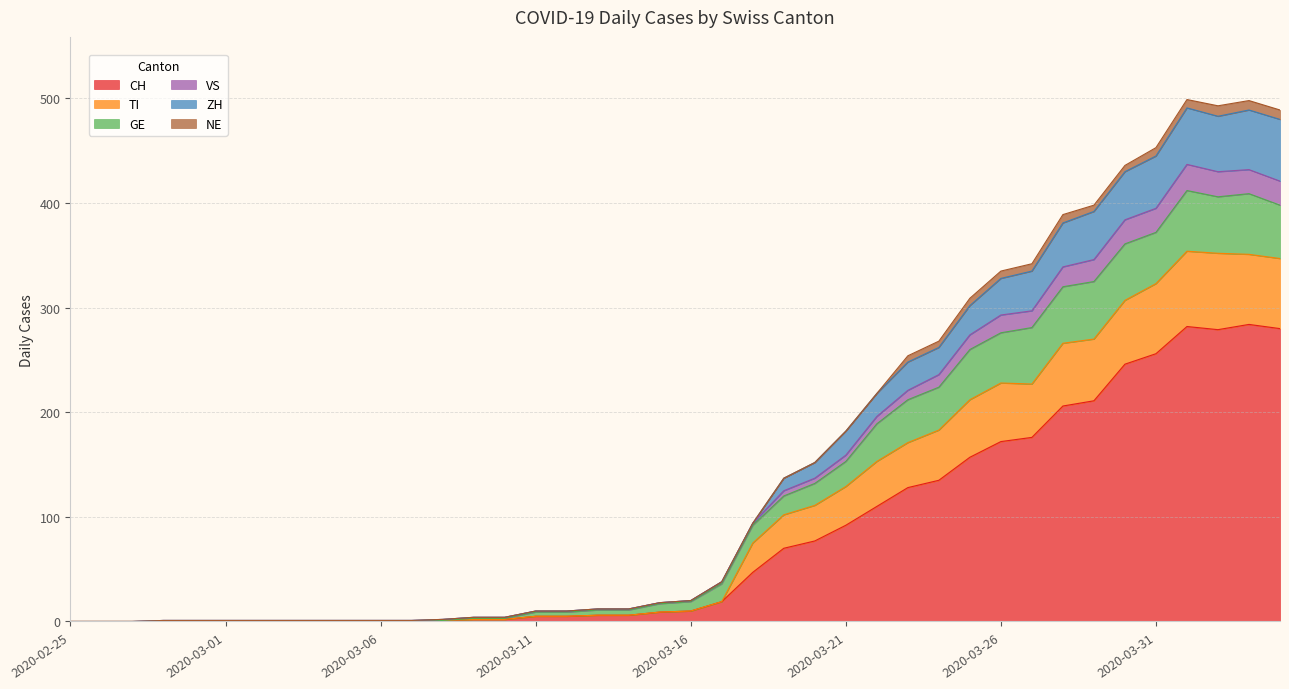

Does the chart have visible grid lines?

Yes